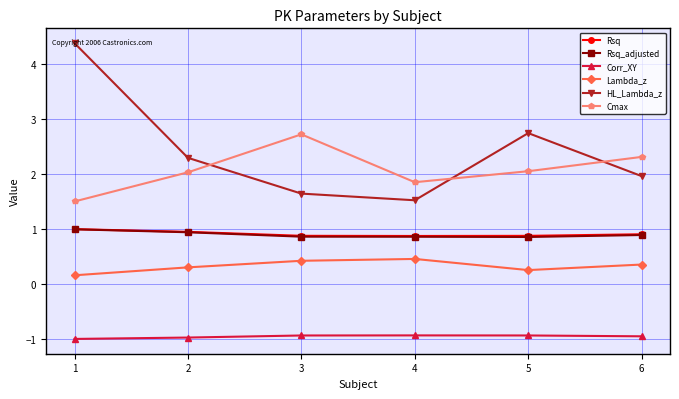

The Rsq_adjusted series shows 1.7 at 1. True or false?

False